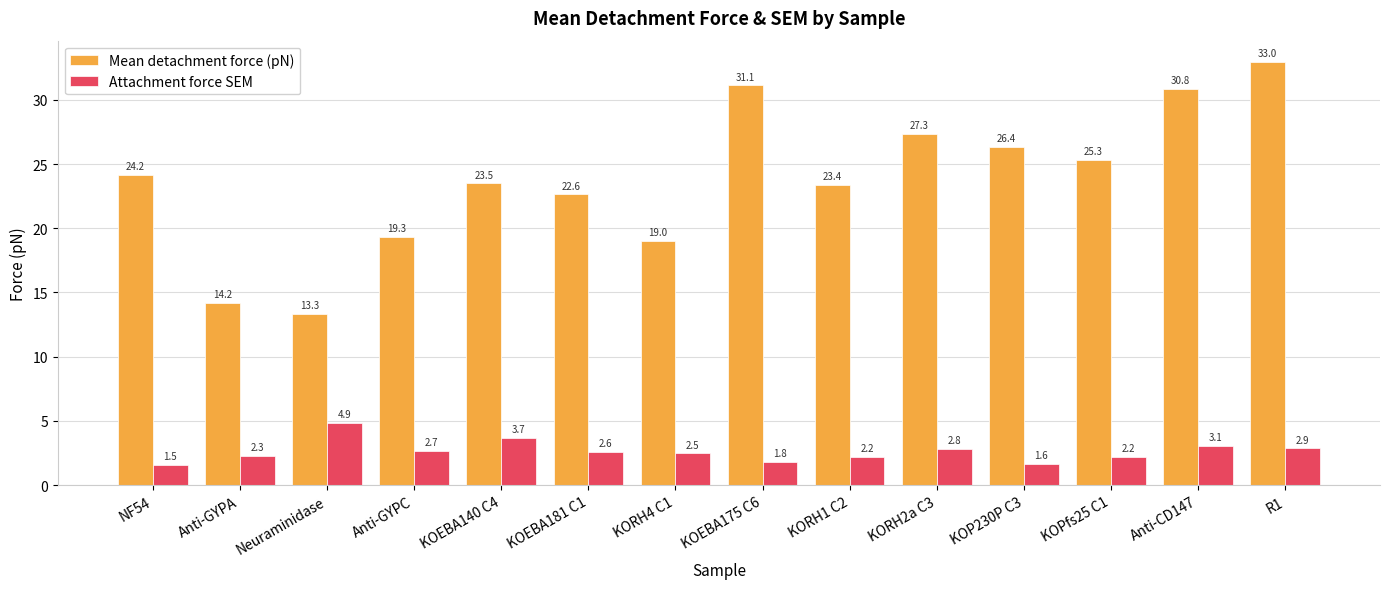

The Mean detachment force (pN) series shows 8.8 at NF54. True or false?

False